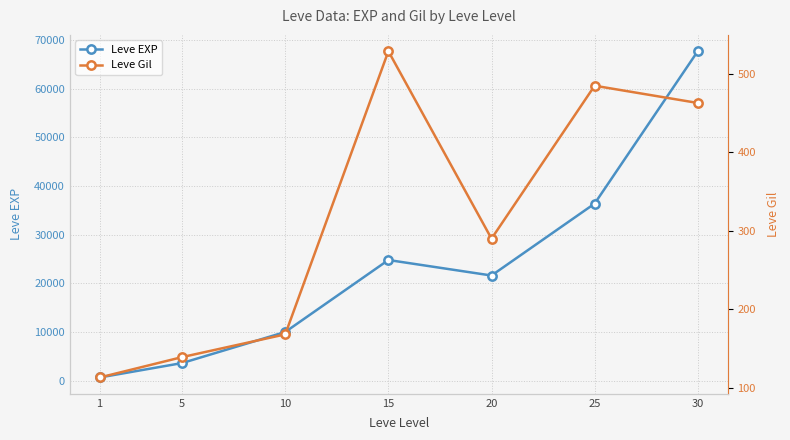

What is the lowest value of the Leve EXP series?

630